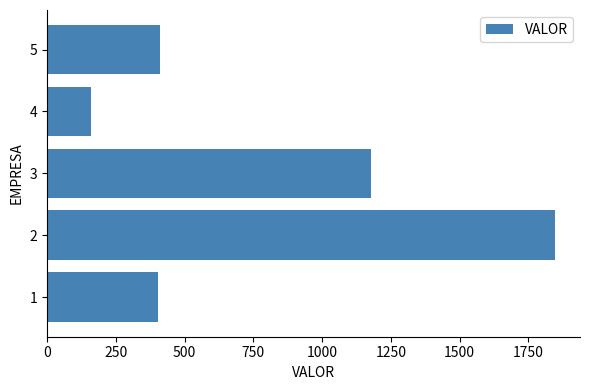

At which category does the chart reach its minimum across all series?

4